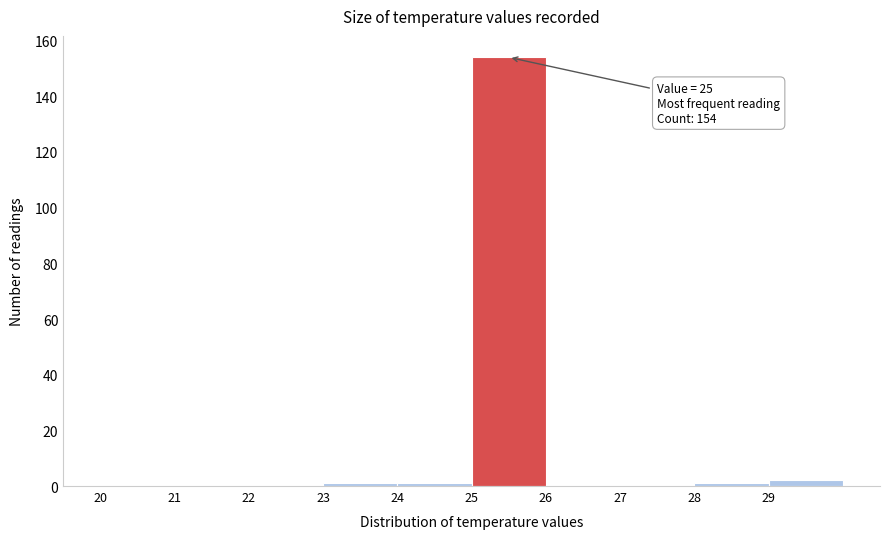

Which range on the x-axis has the tallest bar?

25 to 26